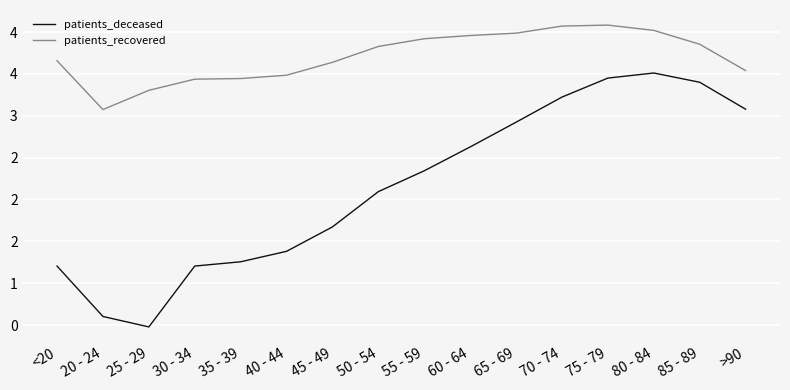

Rank the series by their maximum value, from lowest to highest.

patients_deceased, patients_recovered